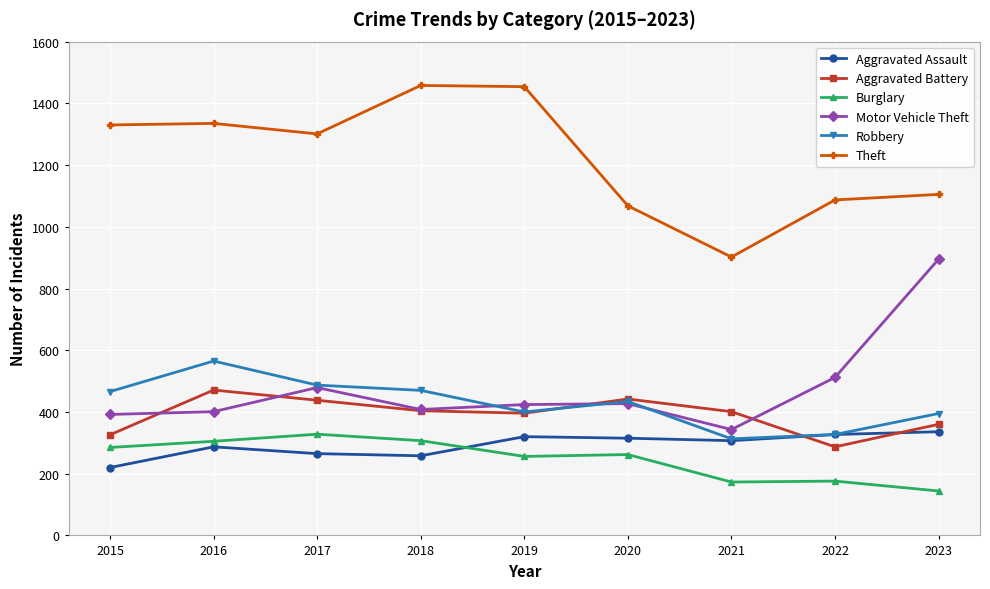

True or false: Aggravated Battery and Motor Vehicle Theft intersect in this chart.

True